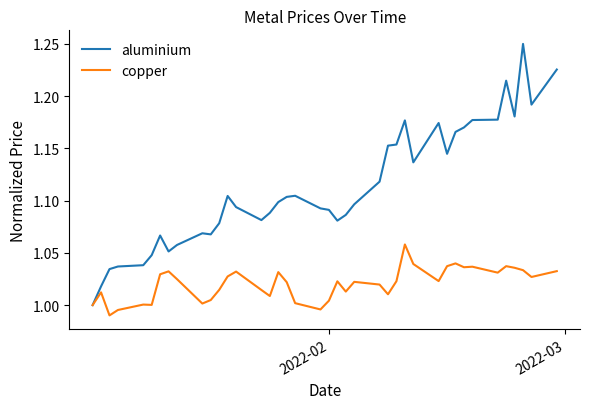

Which series has the largest total across all categories?

aluminium